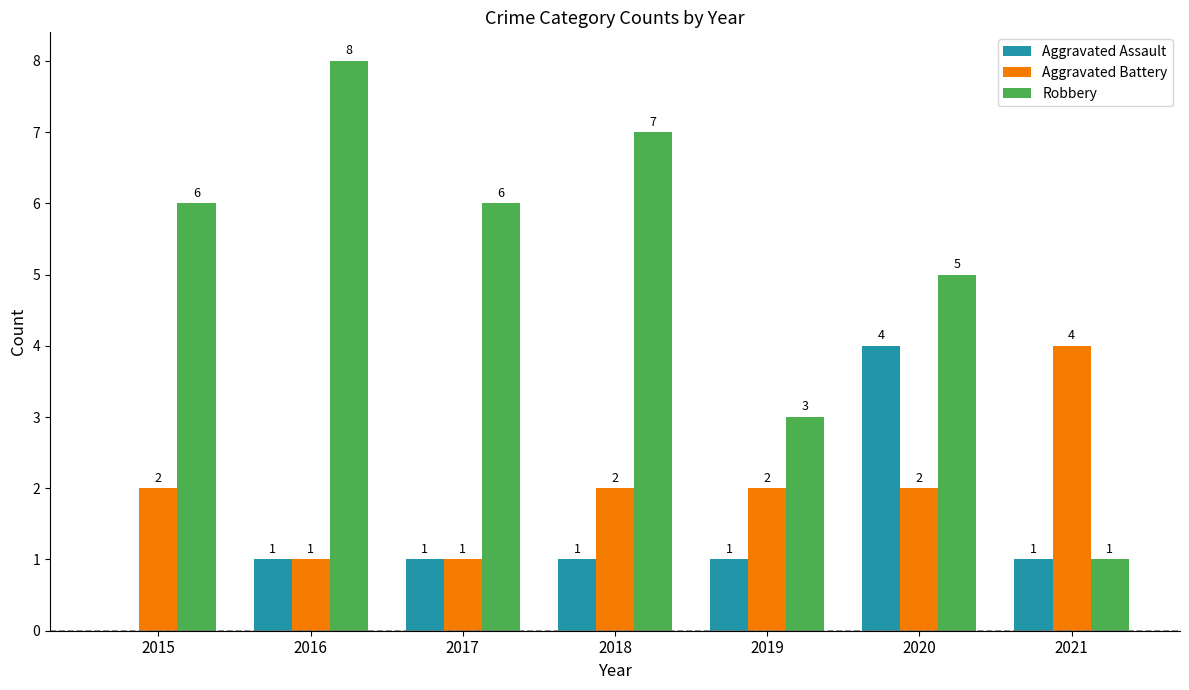

What is the sum of the Aggravated Battery values at 2021 and 2018?

6